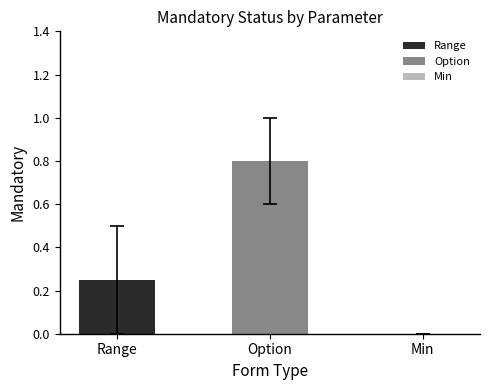

What is the greatest value displayed?

0.8